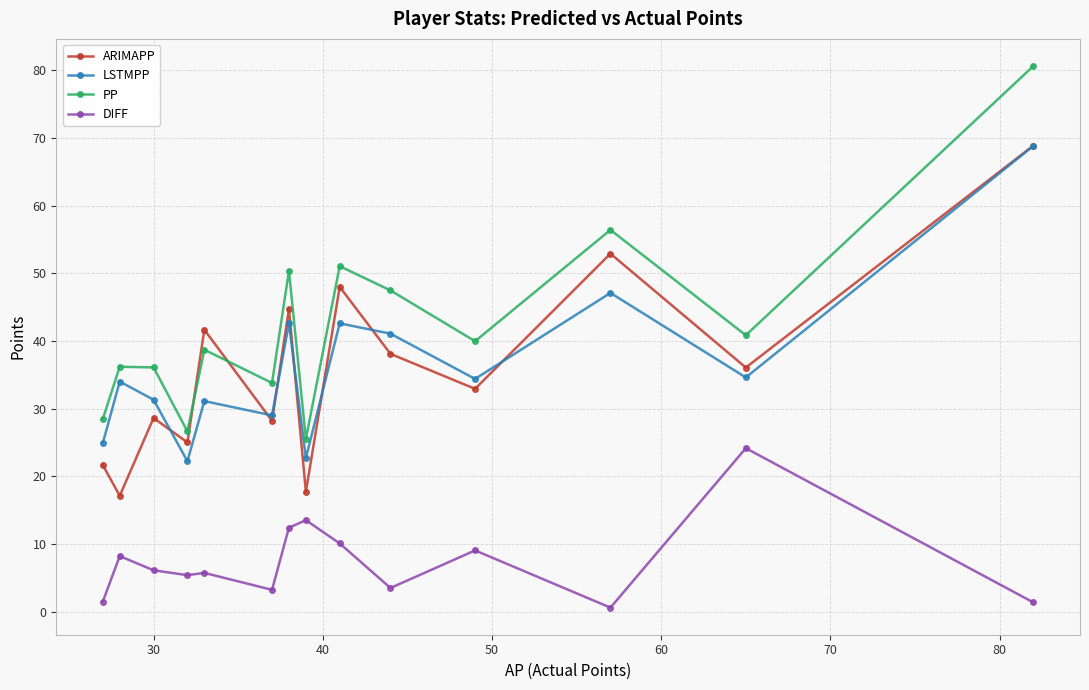

What is the value of the LSTMPP point at the 8th from the left?

22.7